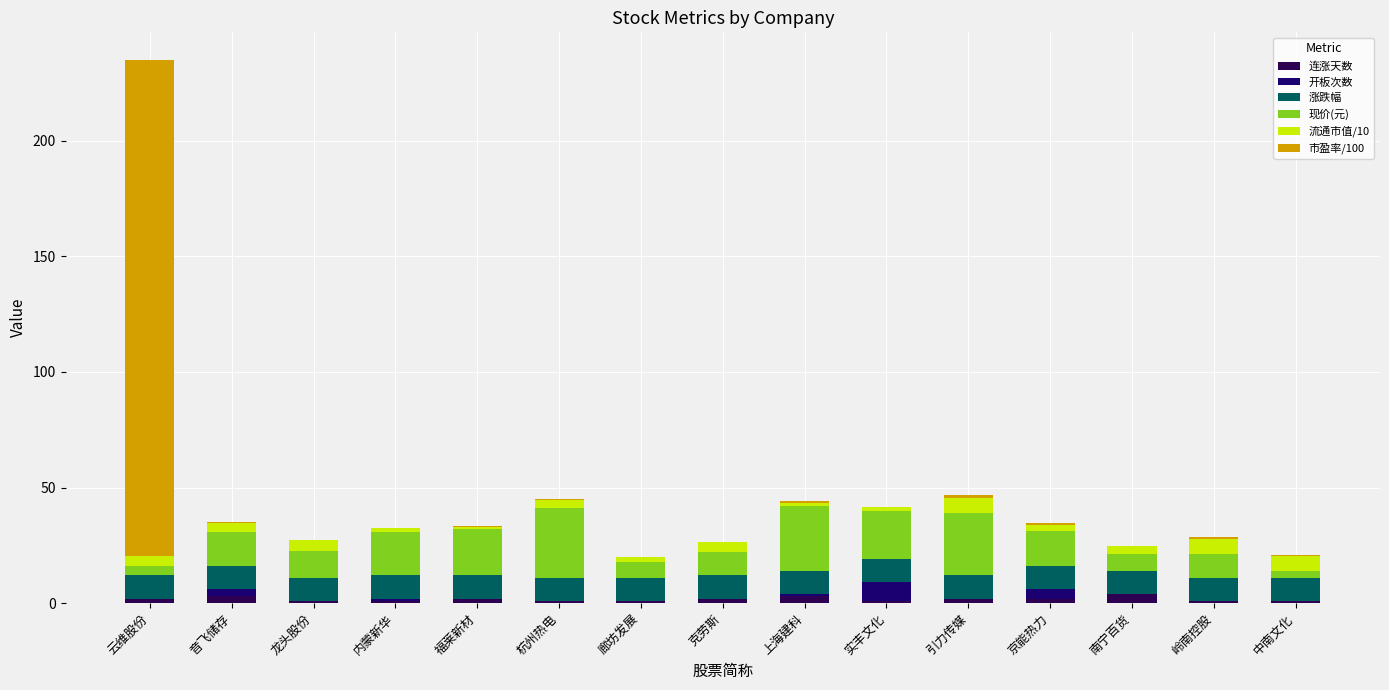

Does the chart contain stacked bars?

Yes